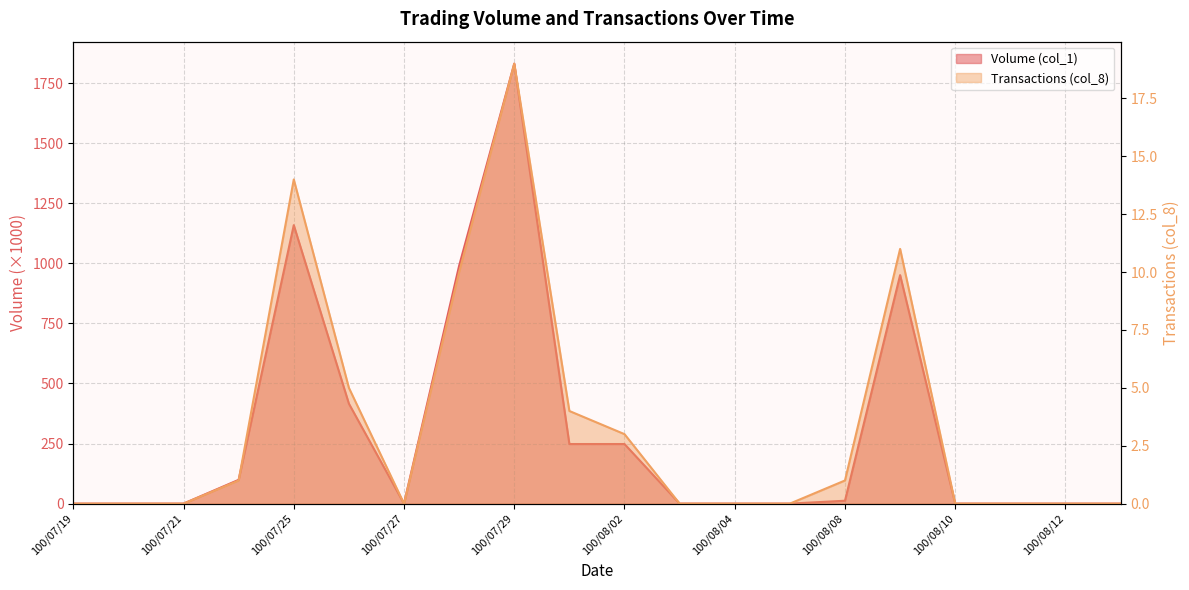

True or false: Volume (col_1) has more than 2 points higher than both neighbors.

True